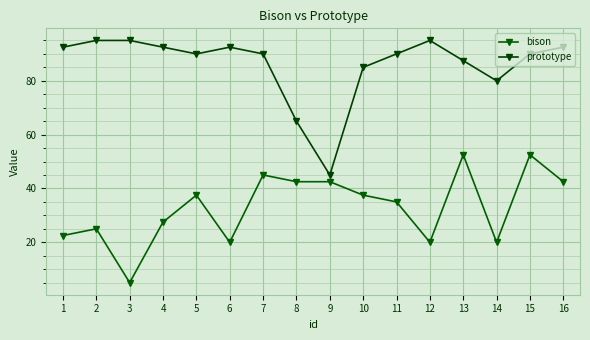

Which has a higher value, 5 or 4?

5